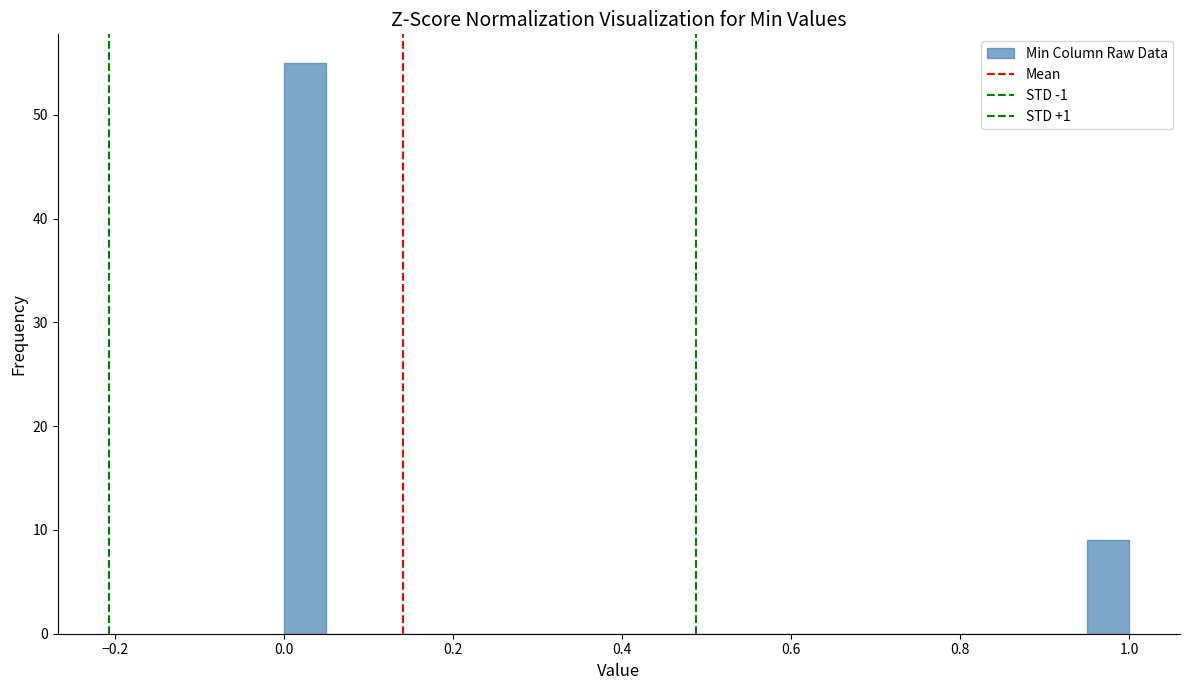

Read against the x-axis, roughly where is the centre of the tallest bar?

0.02